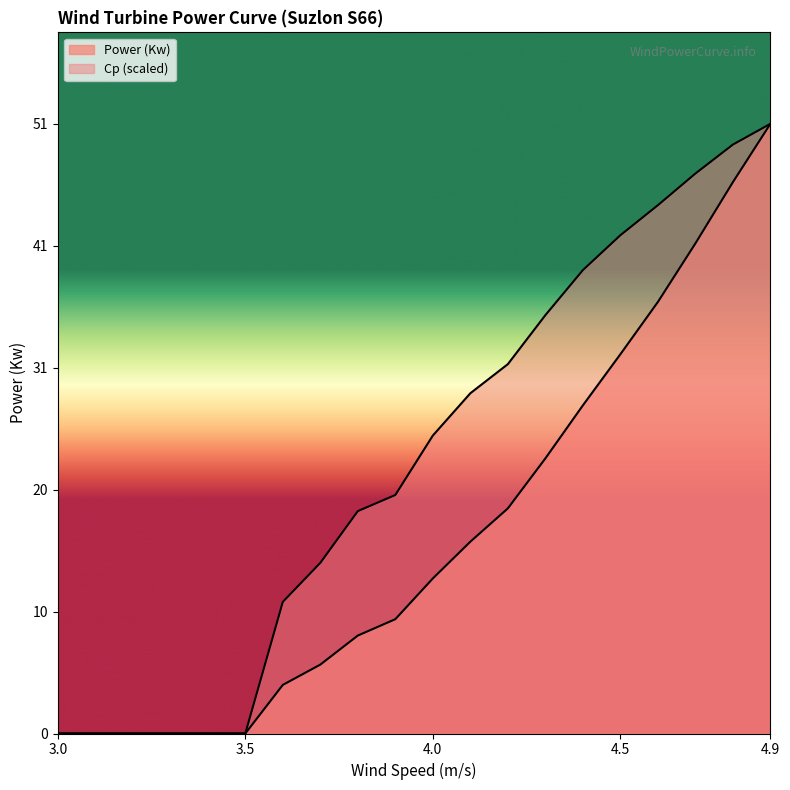

What is the approximate value of Power (Kw) at 4.3?

23.3